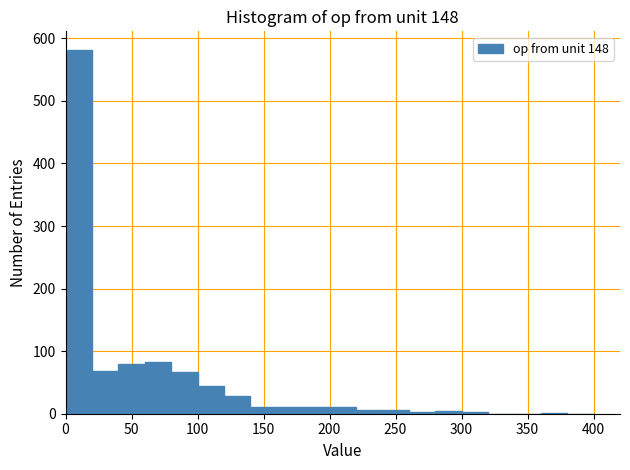

Read against the x-axis, roughly where is the centre of the tallest bar?

10